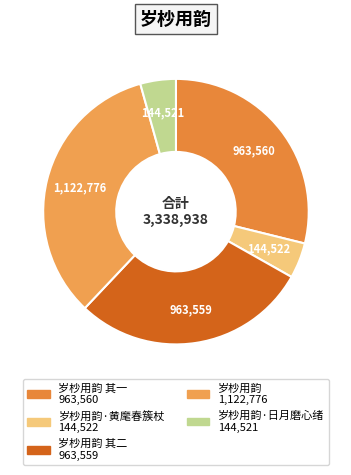

To the nearest percent, what is the difference between the largest and smallest slice percentages?

29%